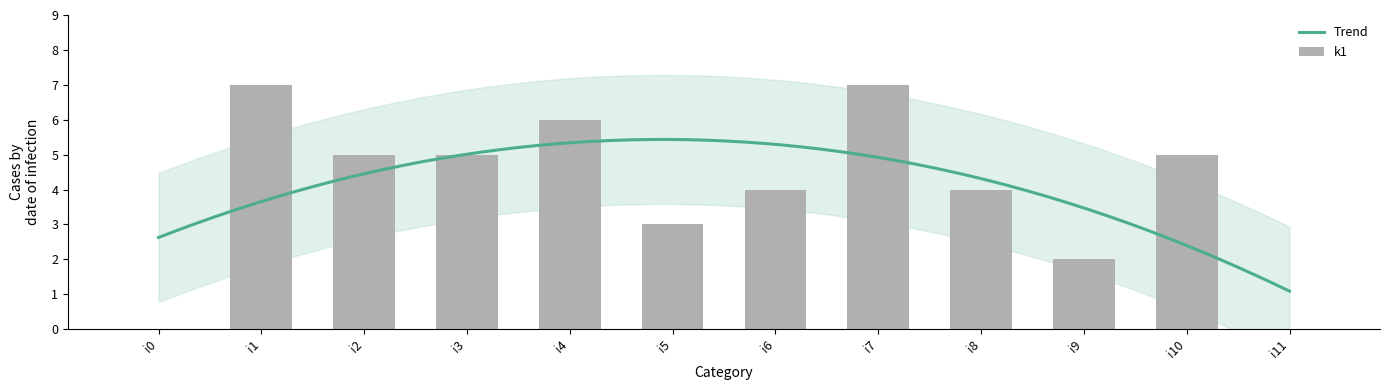

The chart shows a value of 1 at i8. True or false?

False